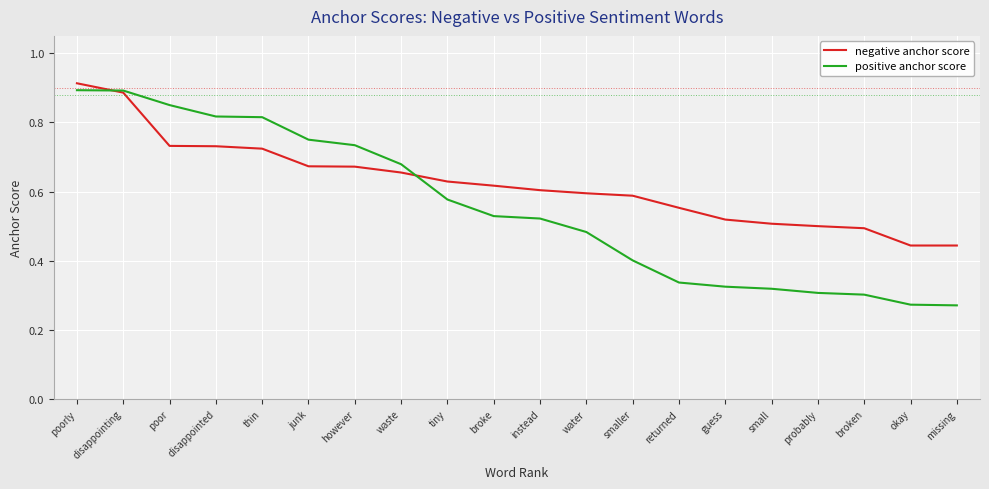

What is the total value across all series at smaller?

1.0